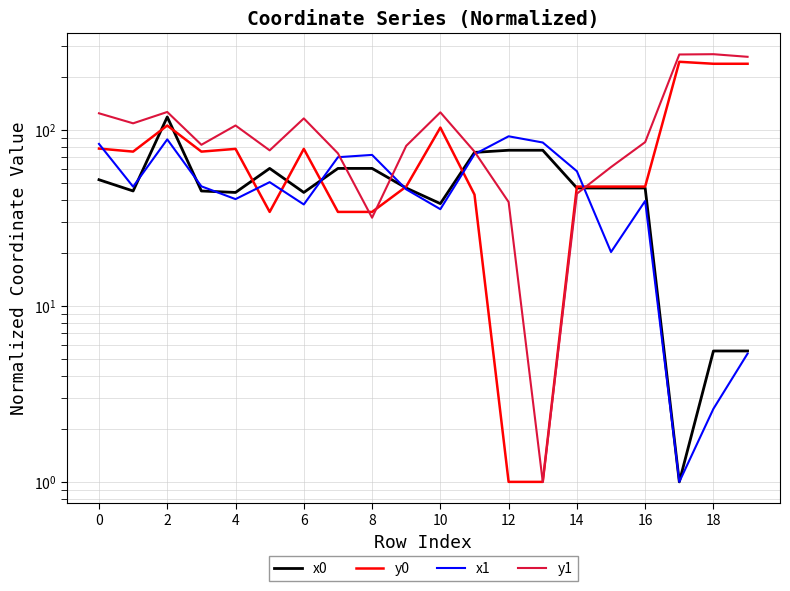

How many lines are shown in the chart?

4